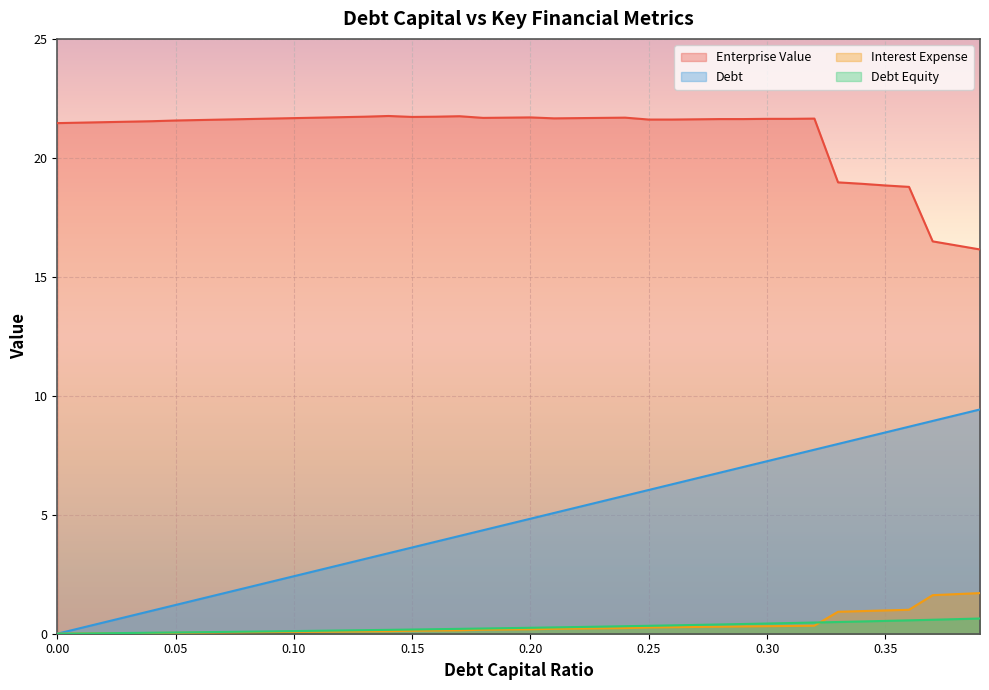

Reading right to left, extract all data points from this chart.

debt_capital: 9.4	9.2	8.9	8.7	8.5	8.2	8.0	7.7	7.5	7.3	7.0	6.8	6.5	6.3	6.0	5.8	5.6	5.3	5.1	4.8	4.6	4.4	4.1	3.9	3.6	3.4	3.1	2.9	2.7	2.4	2.2	1.9	1.7	1.5	1.2	1.0	0.7	0.5	0.2	0.0
enterprise_value: 16.1	16.3	16.5	18.8	18.8	18.9	19.0	21.6	21.6	21.6	21.6	21.6	21.6	21.6	21.6	21.7	21.7	21.7	21.7	21.7	21.7	21.7	21.8	21.7	21.7	21.8	21.7	21.7	21.7	21.7	21.6	21.6	21.6	21.6	21.6	21.5	21.5	21.5	21.5	21.5
debt: 0.6	0.6	0.6	0.6	0.5	0.5	0.5	0.5	0.4	0.4	0.4	0.4	0.4	0.4	0.3	0.3	0.3	0.3	0.3	0.2	0.2	0.2	0.2	0.2	0.2	0.2	0.1	0.1	0.1	0.1	0.1	0.1	0.1	0.1	0.1	0.0	0.0	0.0	0.0	0.0
interest_expense: 1.7	1.7	1.6	1.0	1.0	1.0	0.9	0.3	0.3	0.3	0.3	0.3	0.3	0.3	0.3	0.2	0.2	0.2	0.2	0.2	0.2	0.2	0.1	0.1	0.1	0.1	0.1	0.1	0.1	0.1	0.1	0.1	0.1	0.0	0.0	0.0	0.0	0.0	0.0	0.0